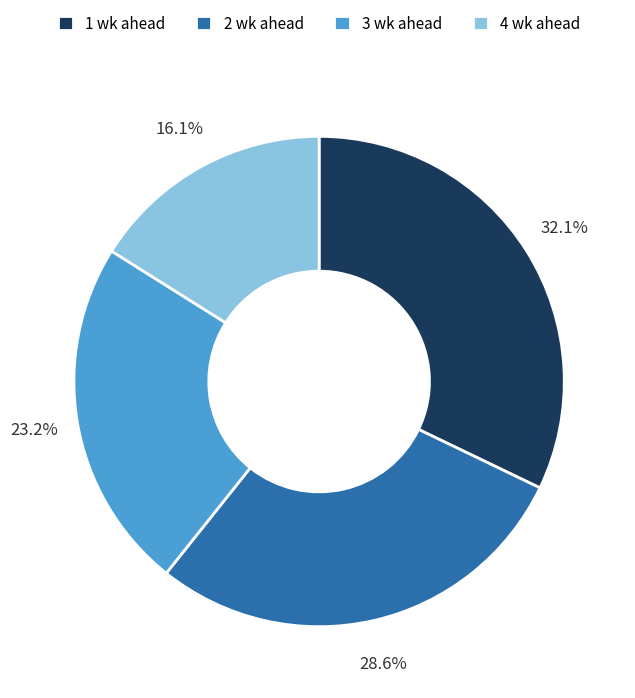

Does 1 wk ahead account for over 50% of the chart?

No